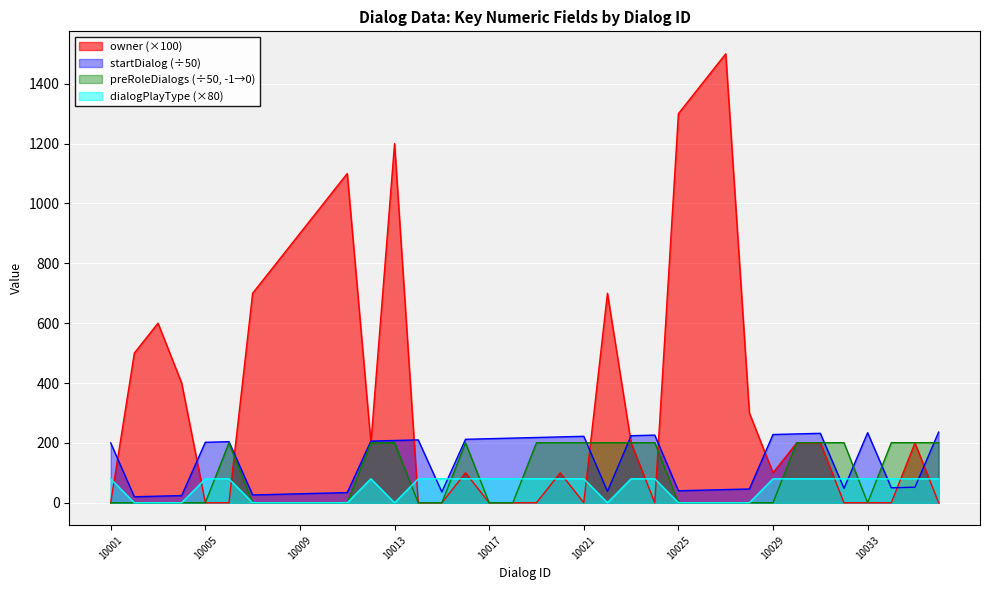

What is the difference between the owner values at 10022 and 10028?

400.0